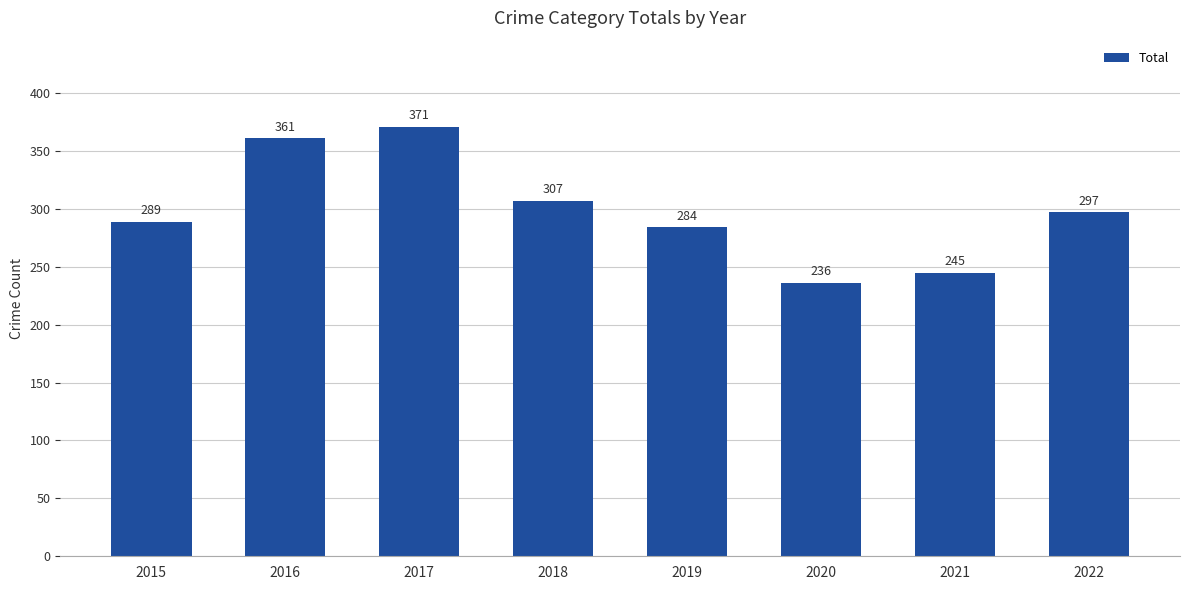

True or false: the data shows 245 at 2021.

True